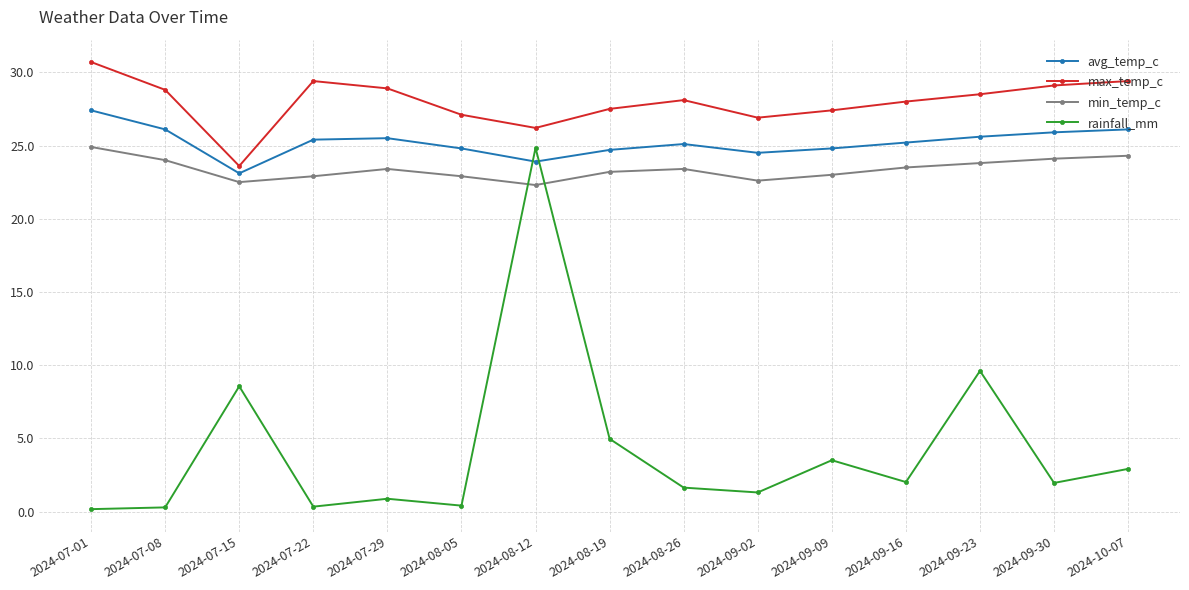

At which label is rainfall_mm closest to 12?

2024-09-23